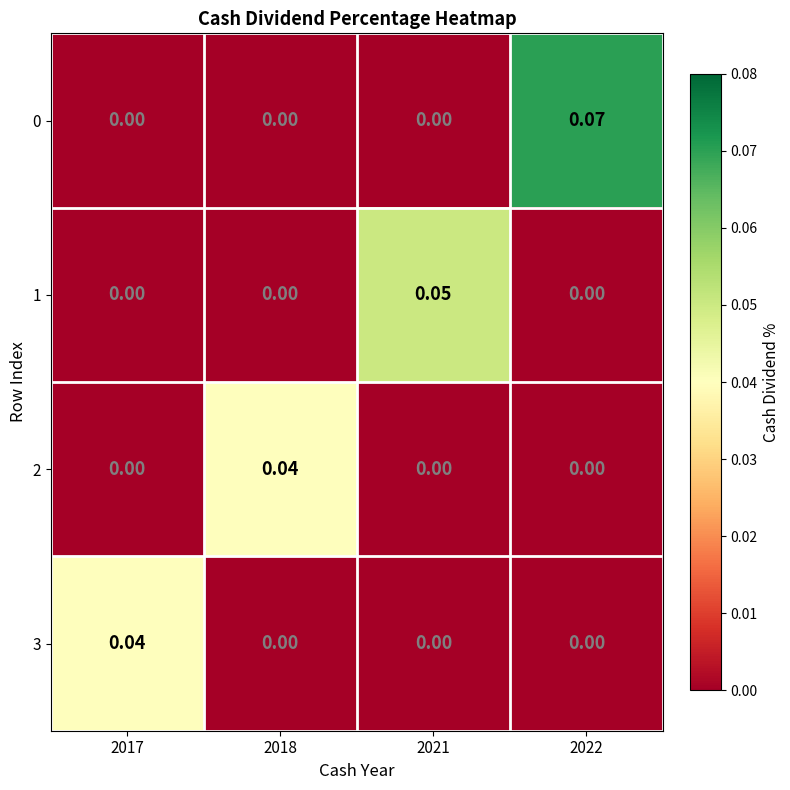

Reading left to right, transcribe all the data shown in this chart.

0: 2017=0.0	2018=0.0	2021=0.0	2022=0.1
1: 2017=0.0	2018=0.0	2021=0.1	2022=0.0
2: 2017=0.0	2018=0.0	2021=0.0	2022=0.0
3: 2017=0.0	2018=0.0	2021=0.0	2022=0.0